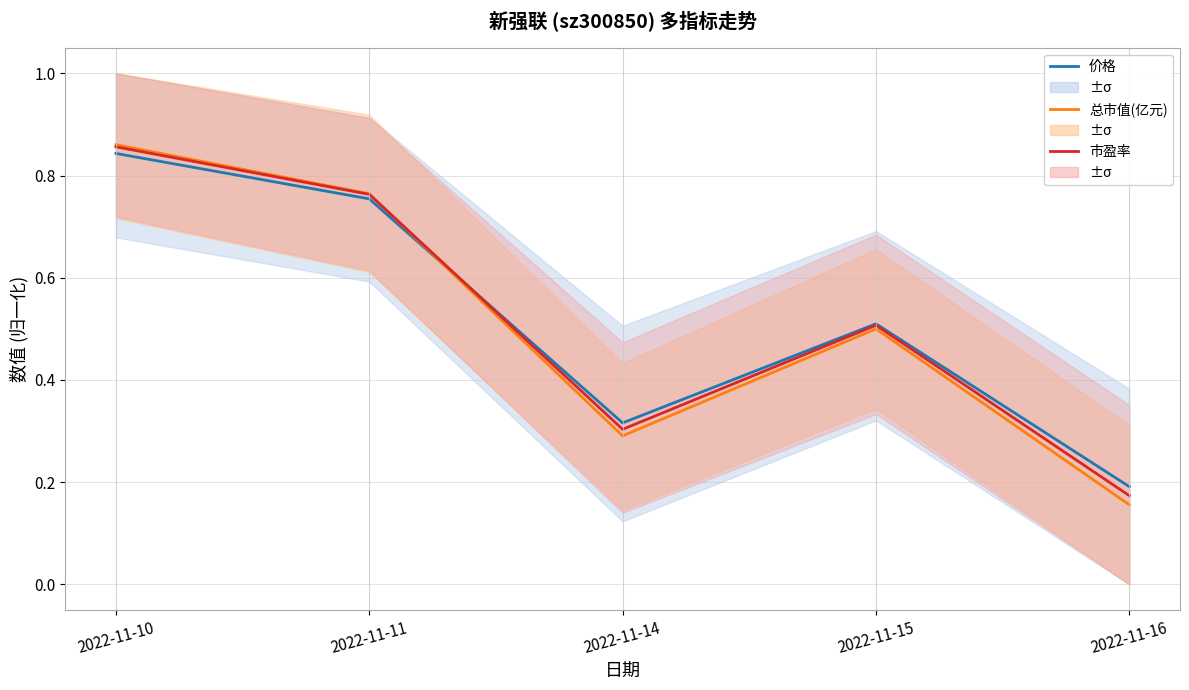

How many series are shown in this chart?

3